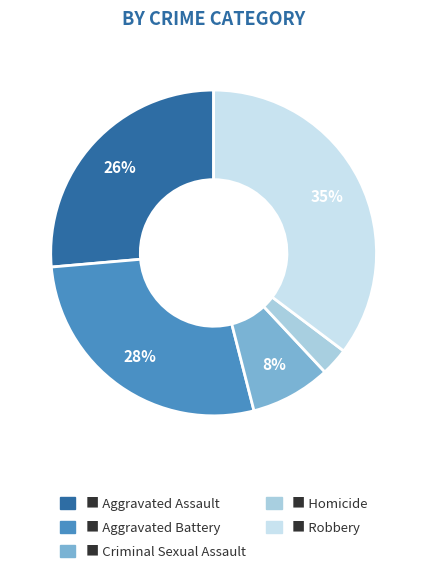

Does any single category account for the majority?

No